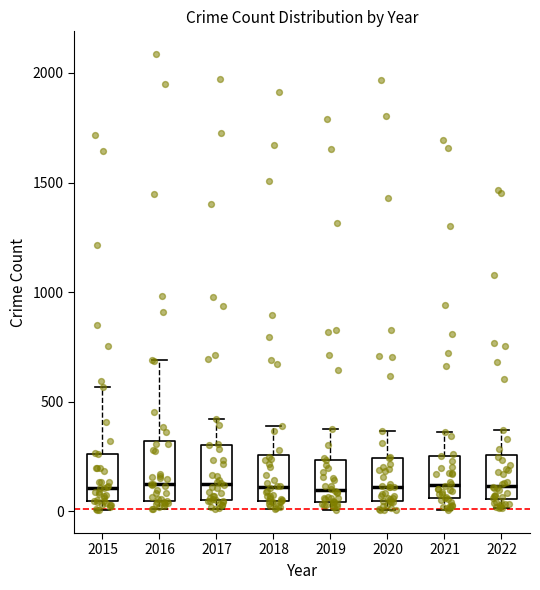

Reading left to right, transcribe this box plot: for each box, give where its median line is, the range the box spans, and where its two whiskers end, as read against the y-axis. The values are not printed on the chart, so give them approximately, as read against the axis.

2015: median 100, box 50 to 250, whiskers 0 to 550
2016: median 150, box 50 to 300, whiskers 0 to 700
2017: median 100, box 50 to 300, whiskers 0 to 400
2018: median 100, box 50 to 250, whiskers 0 to 400
2019: median 100, box 50 to 250, whiskers 0 to 400
2020: median 100, box 50 to 250, whiskers 0 to 350
2021: median 100, box 50 to 250, whiskers 0 to 350
2022: median 100, box 50 to 250, whiskers 0 to 350